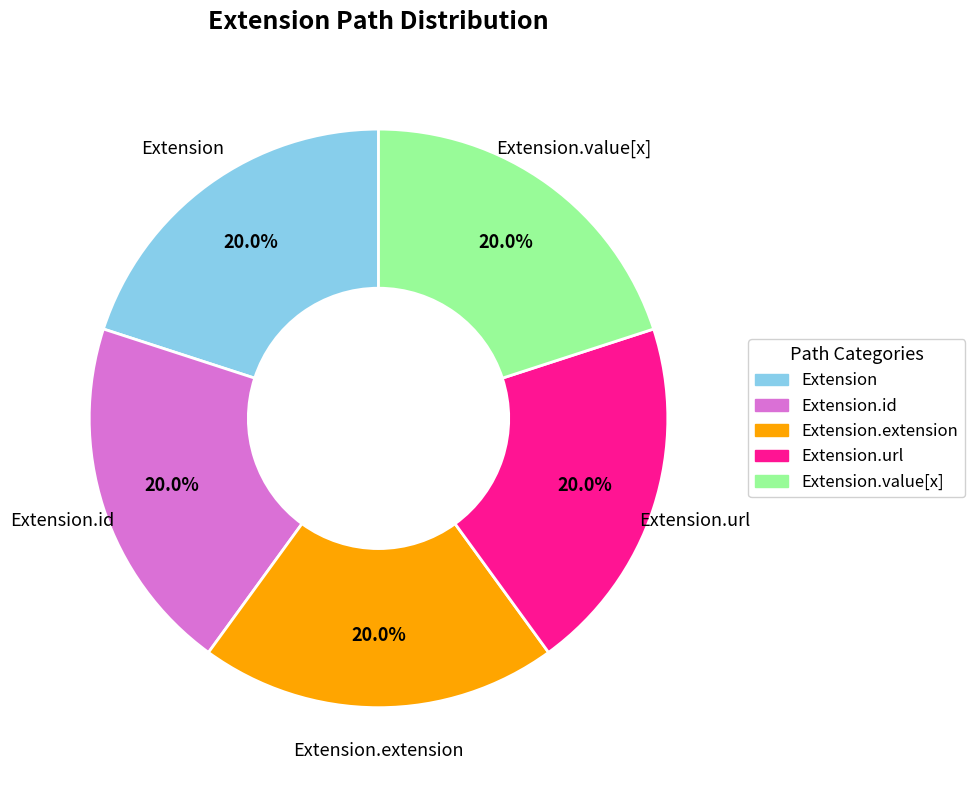

Is there any slice that represents more than half of the pie?

No